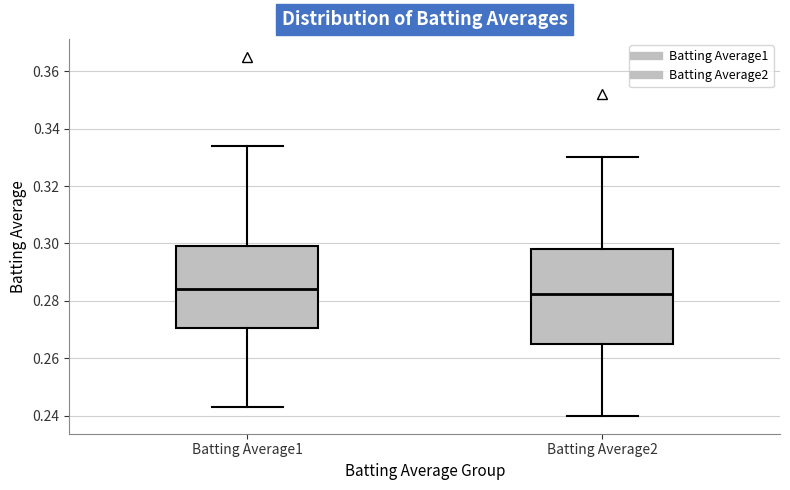

Where does the upper whisker of the box for Batting Average1 end on the y-axis? The values are not printed on the chart, so give them approximately, as read against the axis.

0.334